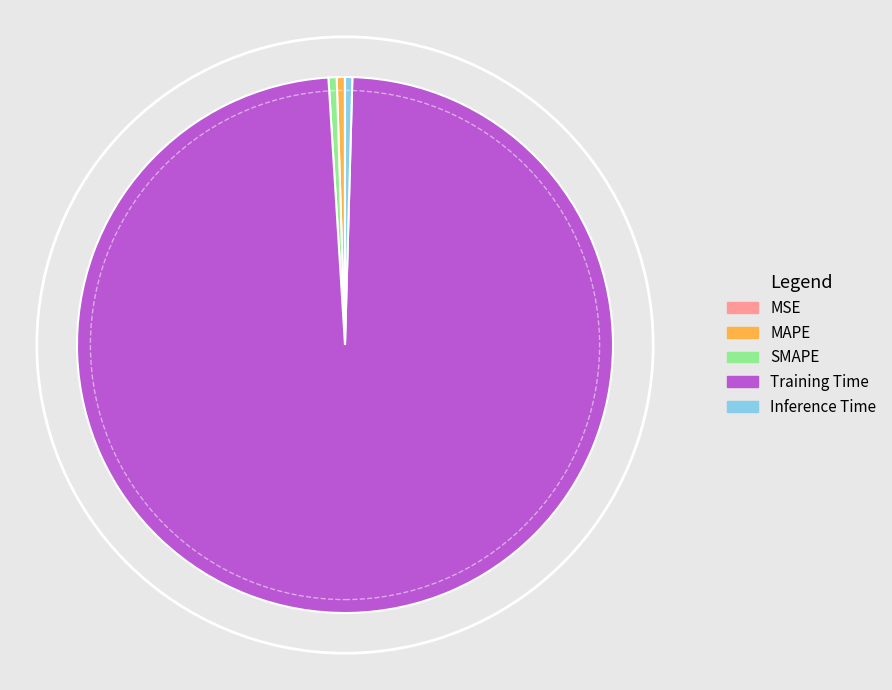

Which category accounts for the majority?

Training Time